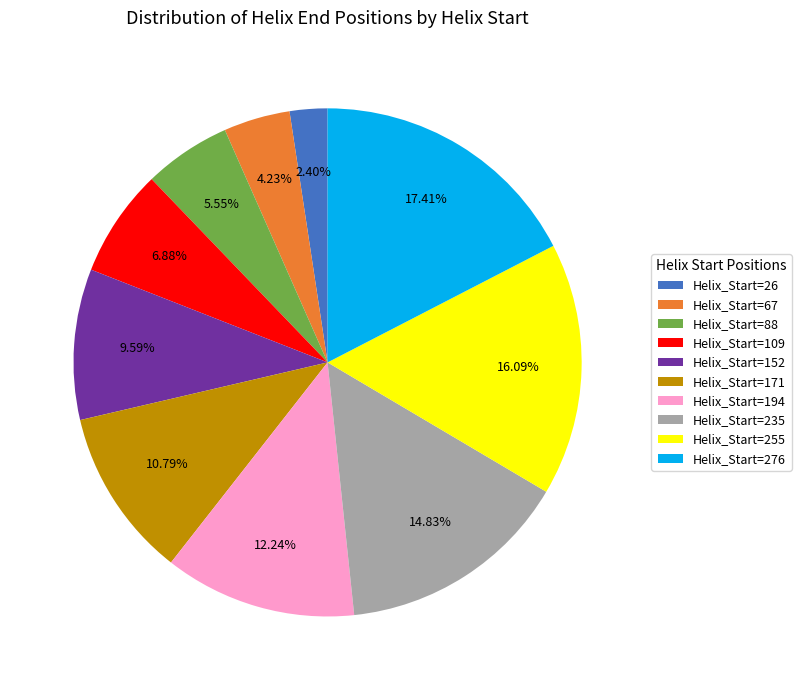

Does Helix_Start=171 represent more than half of the total?

No